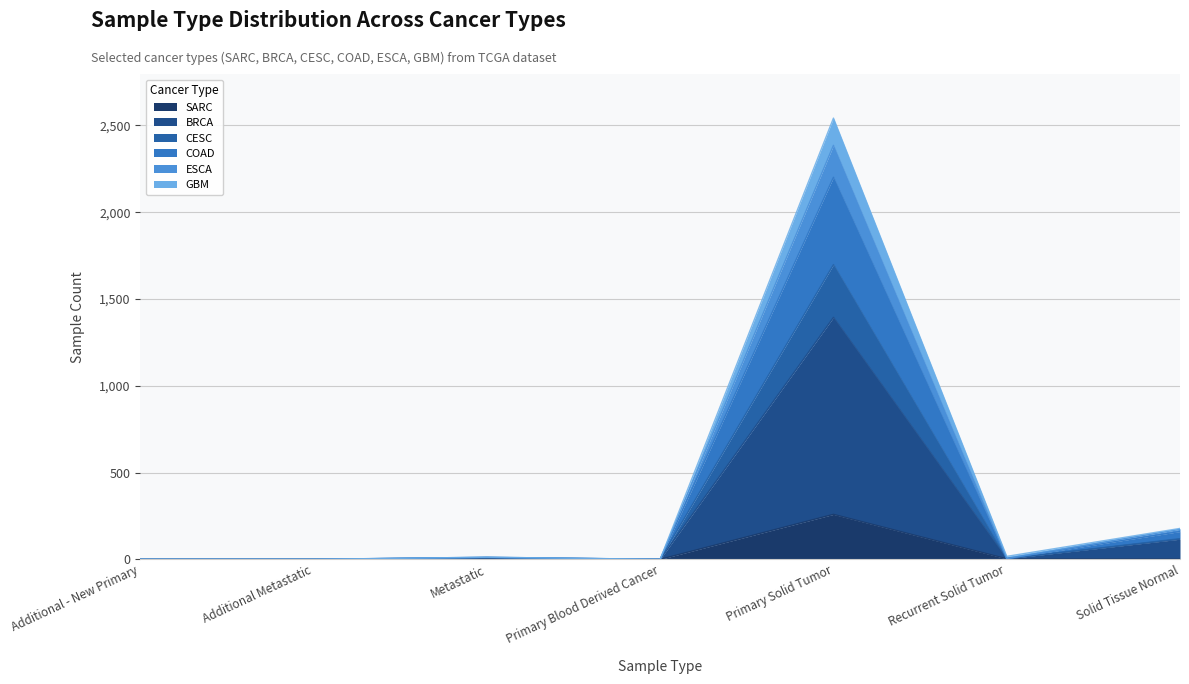

At which category is the sum across all series the highest?

Primary Solid Tumor